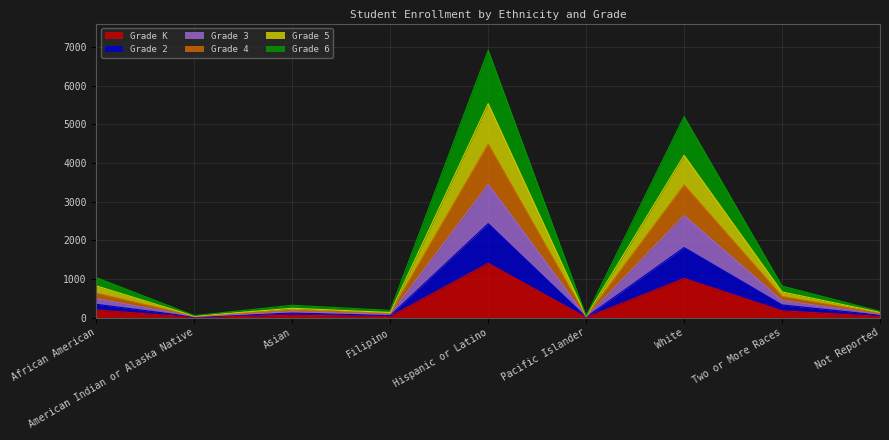

In Grade 6, how many points are higher than both neighbors (excluding endpoints)?

3